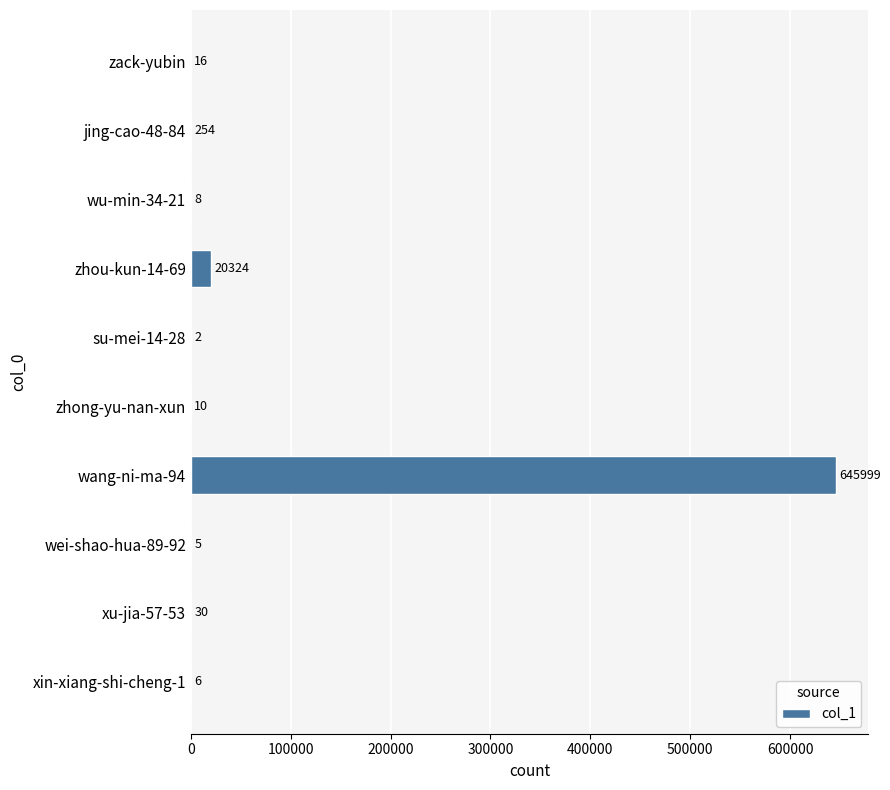

What is the maximum value shown in the chart?

645999